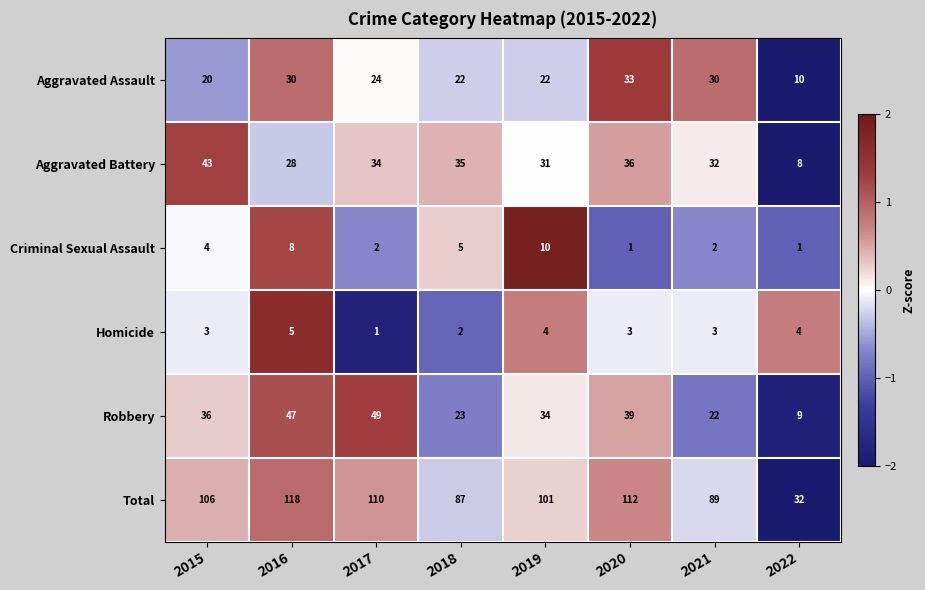

Is it true that Homicide equals 1 at 2021?

False